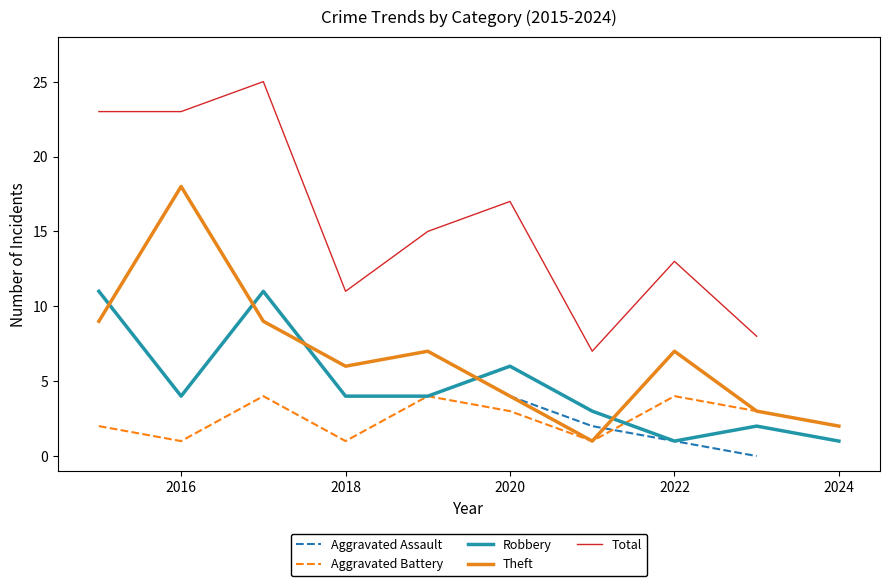

What is the difference between the maximum and minimum values in the Robbery series?

10